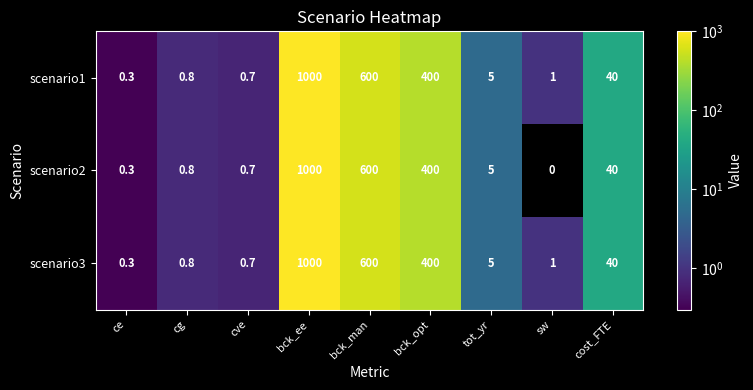

At which category does the chart reach its minimum across all series?

sw